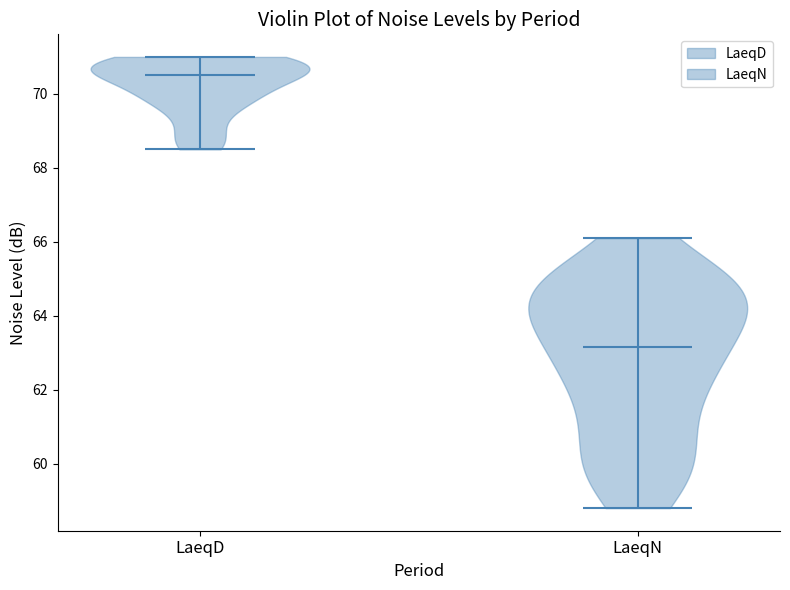

Reading left to right, read every violin against the y-axis: where its median line is, and the lowest and highest points it reaches. The values are not printed on the chart, so give them approximately, as read against the axis.

LaeqD: median line 70.6, lowest point 68.6, highest point 71.0
LaeqN: median line 63.2, lowest point 58.8, highest point 66.2